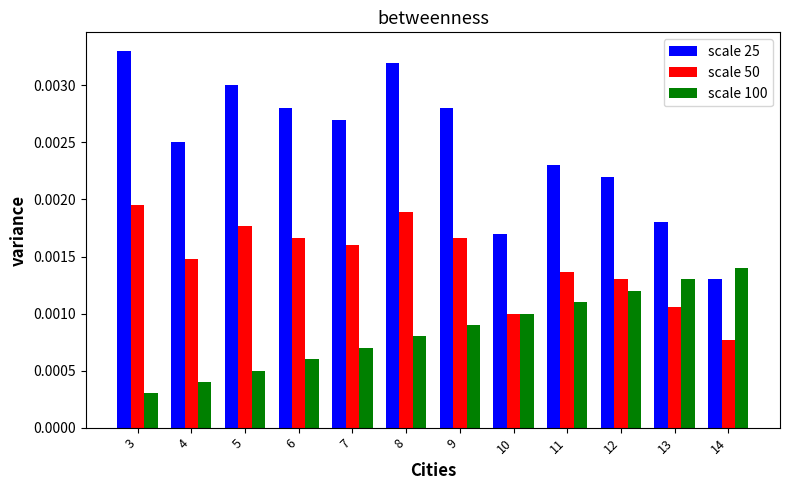

What are all the series names shown in the legend?

scale 25, scale 50, scale 100